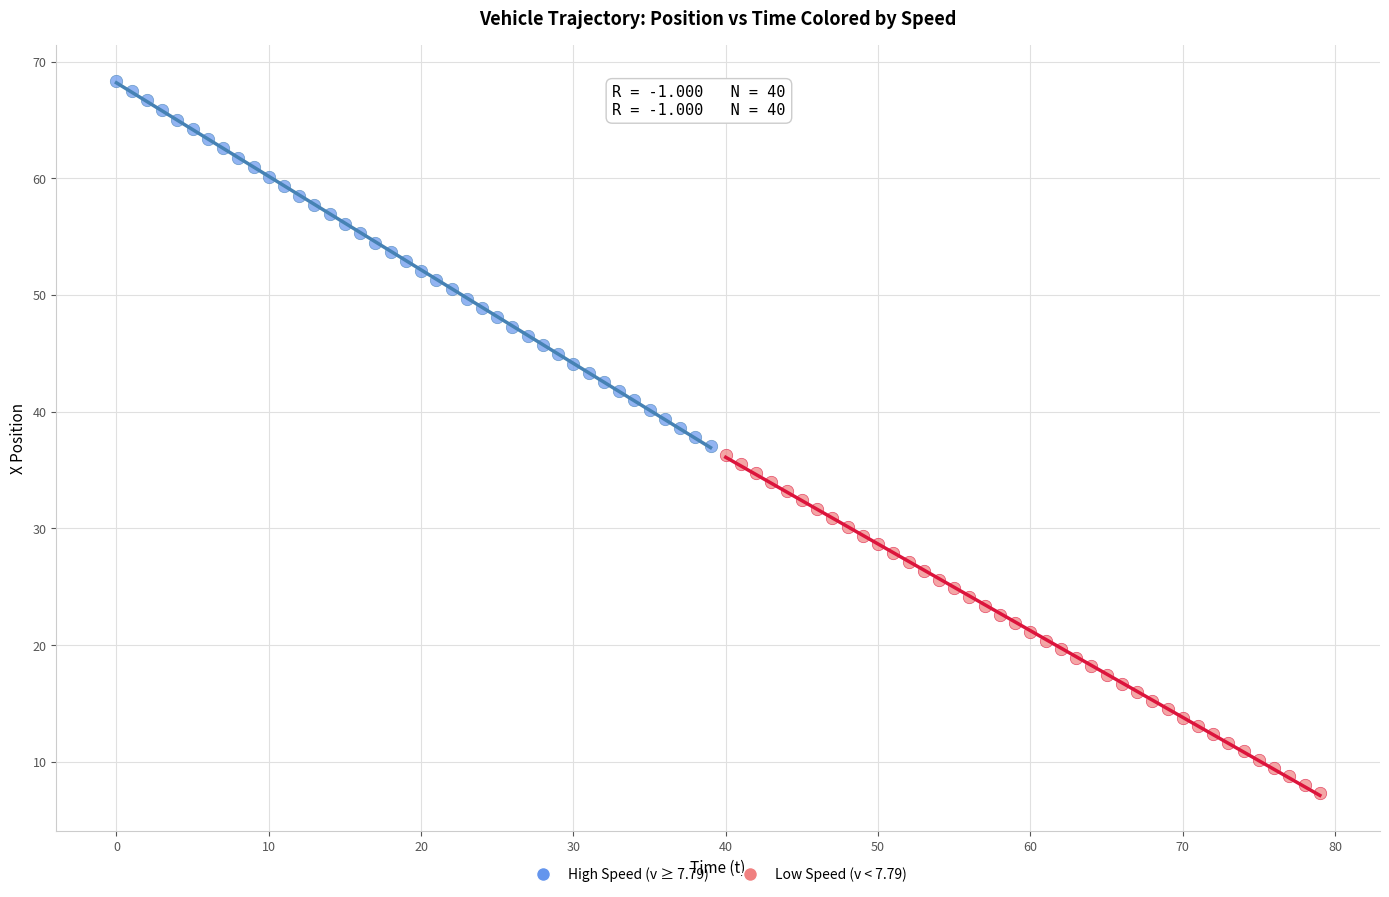

What are all the series names shown in the legend?

High Speed (v ≥ 7.79), Low Speed (v < 7.79)